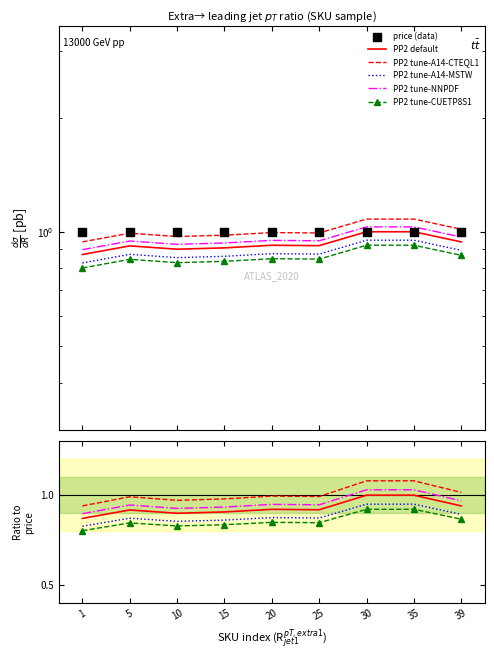

Which series reaches the maximum Y coordinate?

PP2 tune-A14-CTEQL1